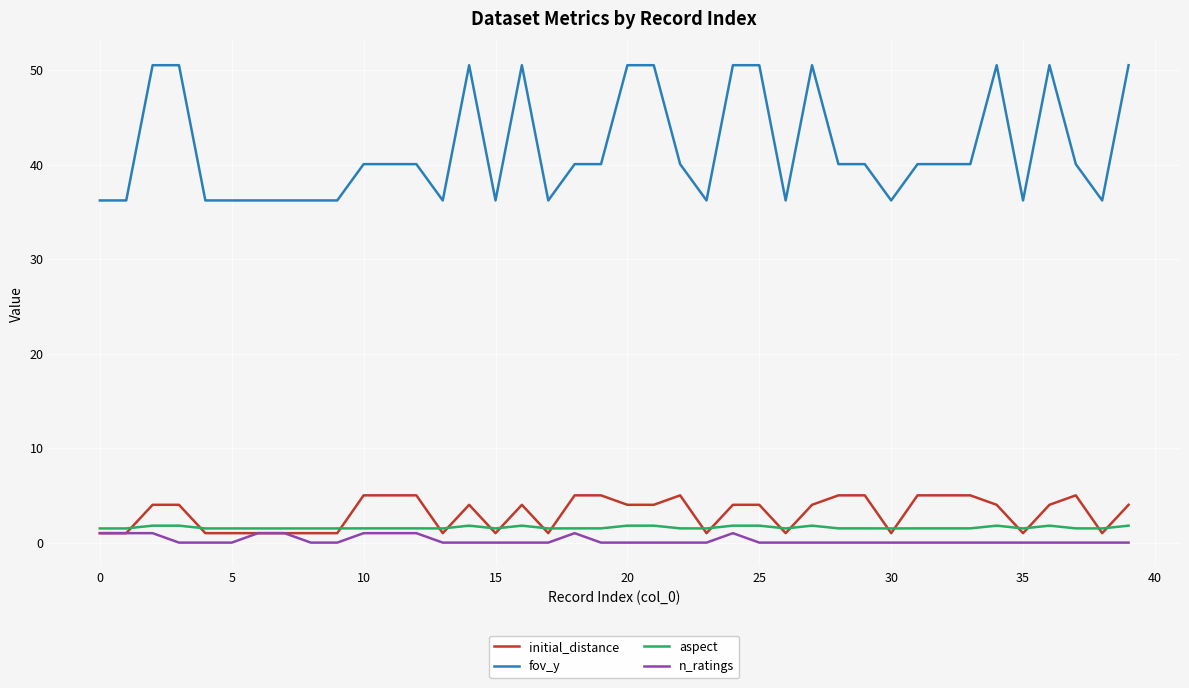

What is the highest value of the aspect series?

1.8